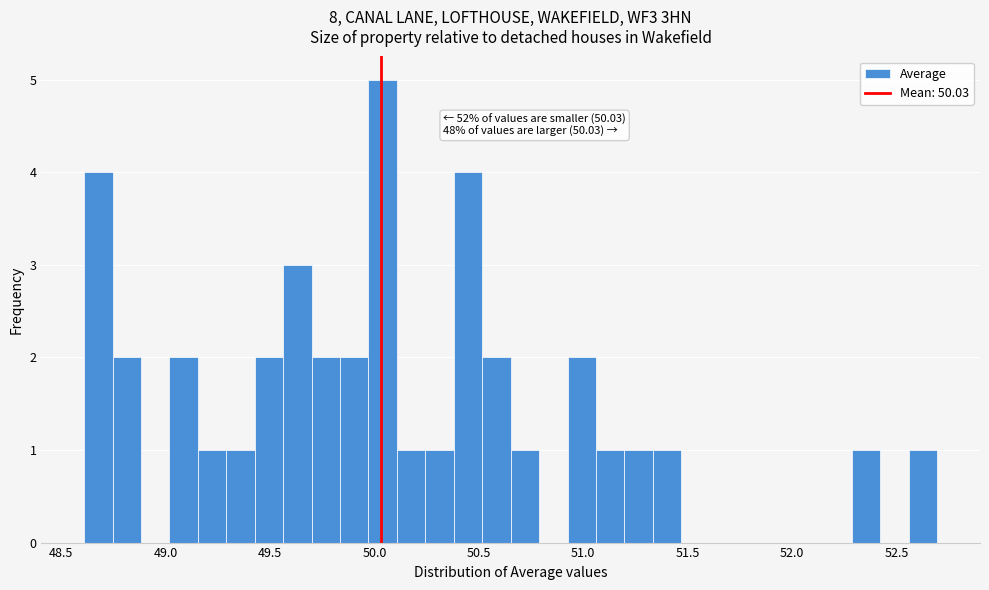

Around what value on the x-axis is the tallest bar? Give the approximate position of its centre, as read against the axis.

50.05